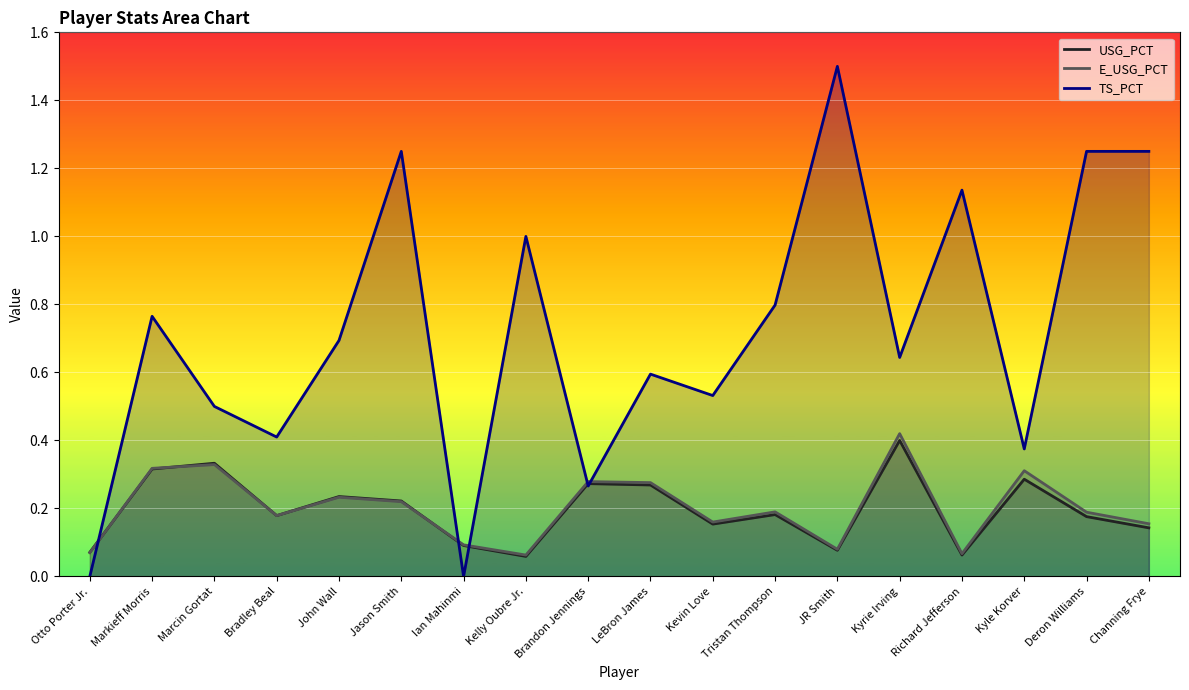

In TS_PCT, how many points are lower than both neighbors (excluding endpoints)?

6